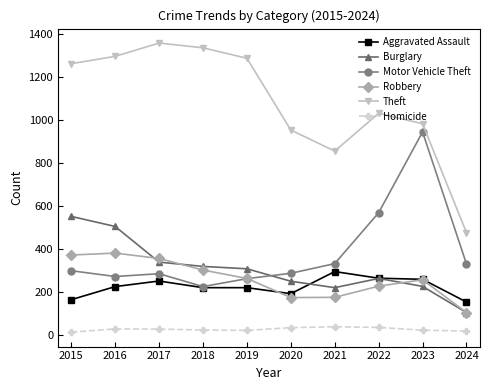

Which series has the largest total across all categories?

Theft